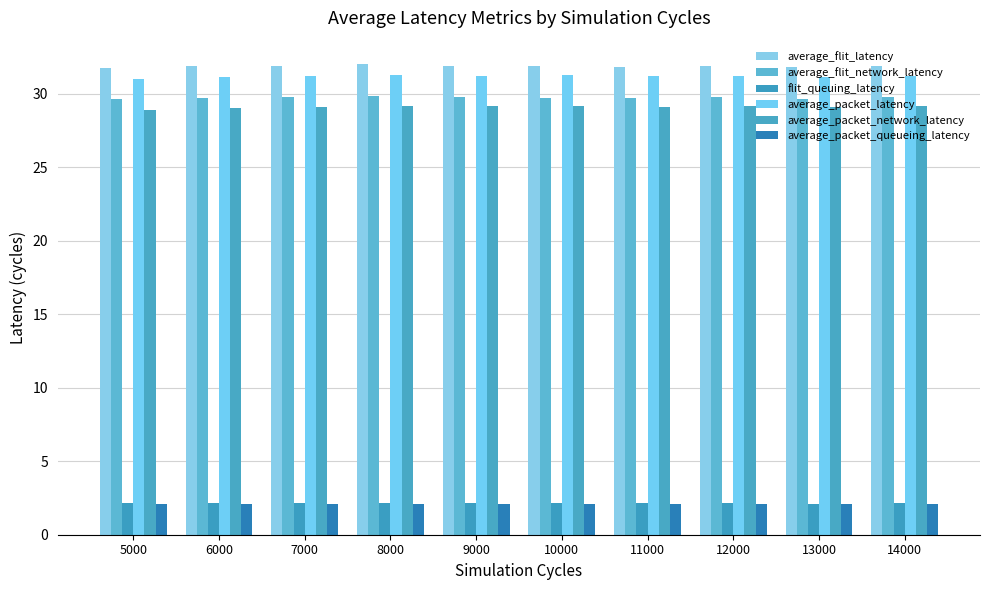

How many groups of bars are there?

10